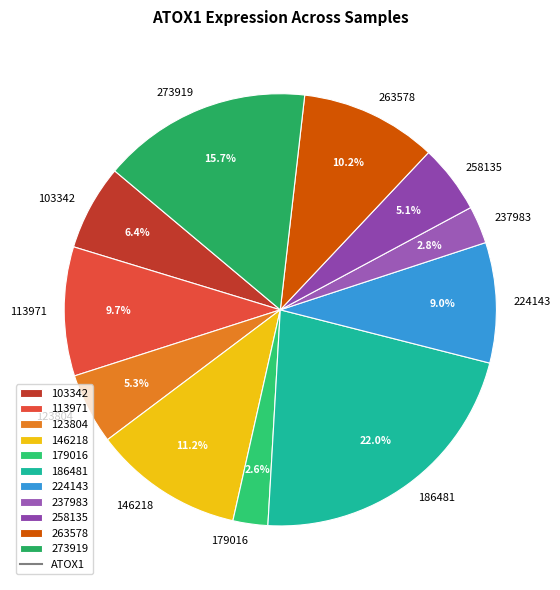

To the nearest percent, what is the difference between the 179016 and 263578 slice percentages?

8%